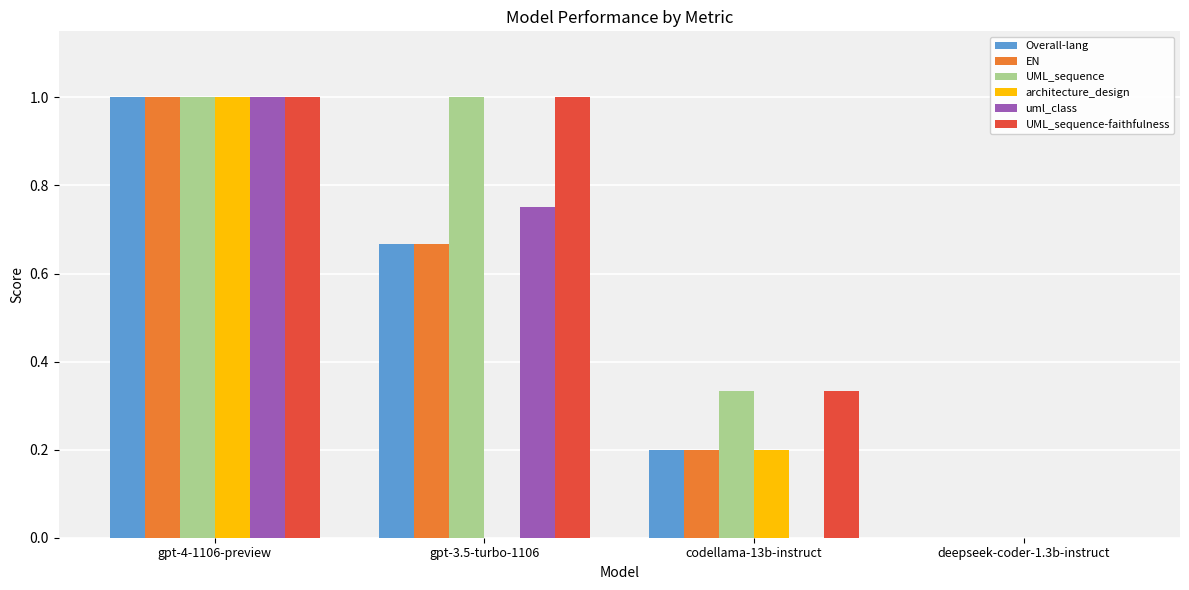

True or false: uml_class has a value of 1.1 at gpt-3.5-turbo-1106.

False